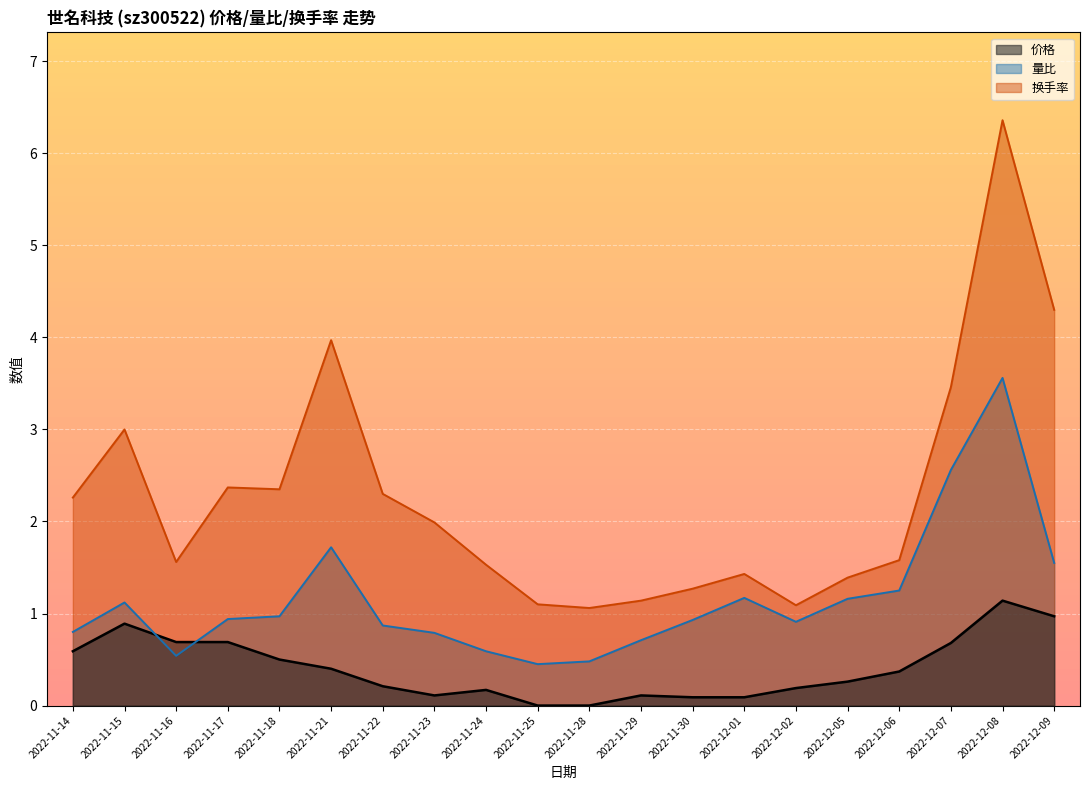

Which has a higher value, 2022-11-22 or 2022-11-23?

2022-11-22